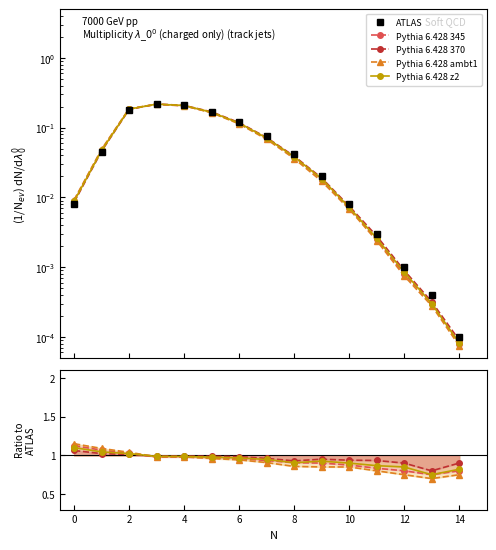

What is the label of the 2nd point from the right?

13